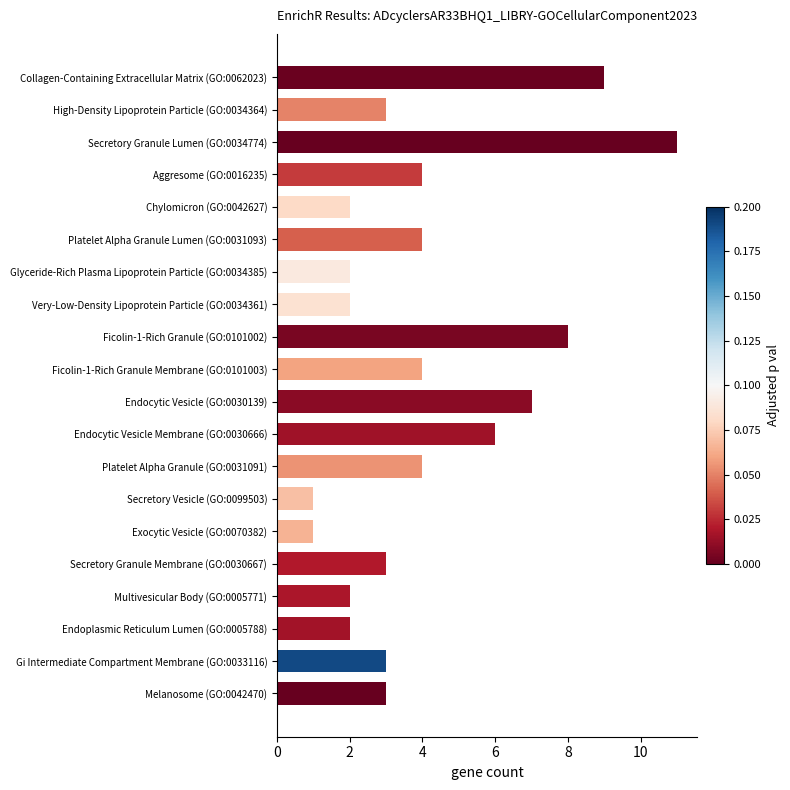

Reading top to bottom, what are all the values shown in this chart?

9	3	11	4	2	4	2	2	8	4	7	6	4	1	1	3	2	2	3	3